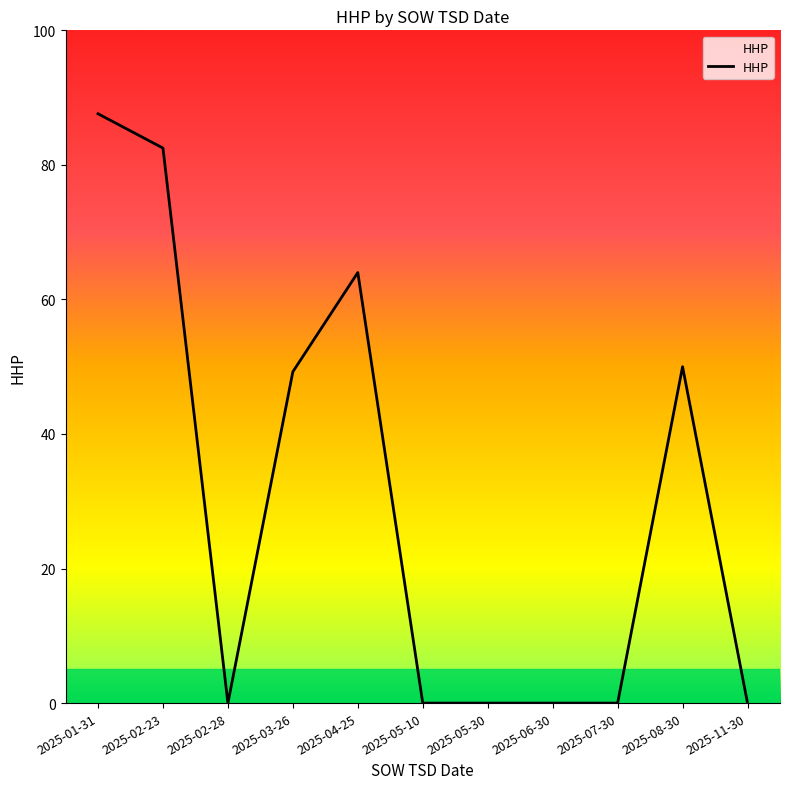

What is the difference between the values at 2025-01-31 and 2025-08-30?

37.6